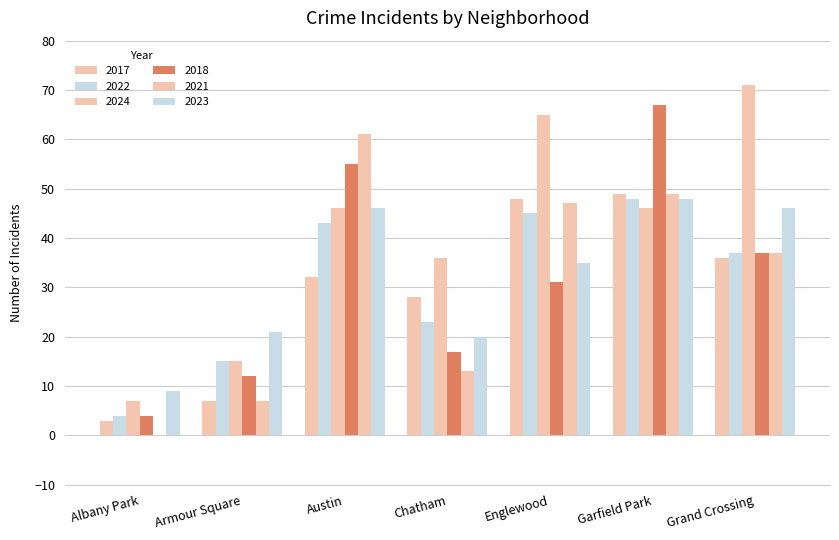

Which series has the largest total across all categories?

2024